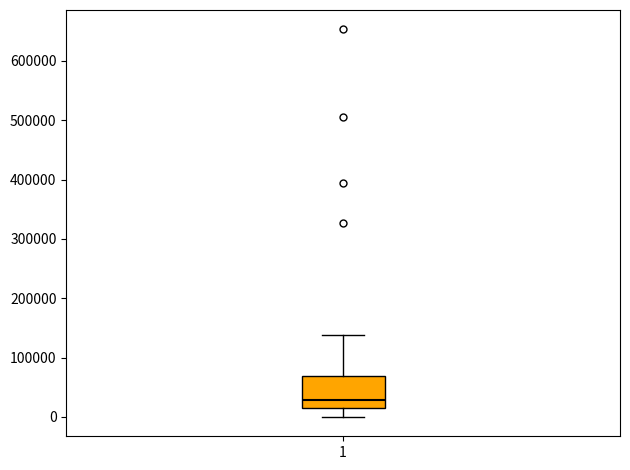

Read this box plot against the y-axis: the position of the median line, the range covered by the box, and the ends of both whiskers. The values are not printed on the chart, so give them approximately, as read against the axis.

median 30000, box 10000 to 70000, whiskers 0 to 140000